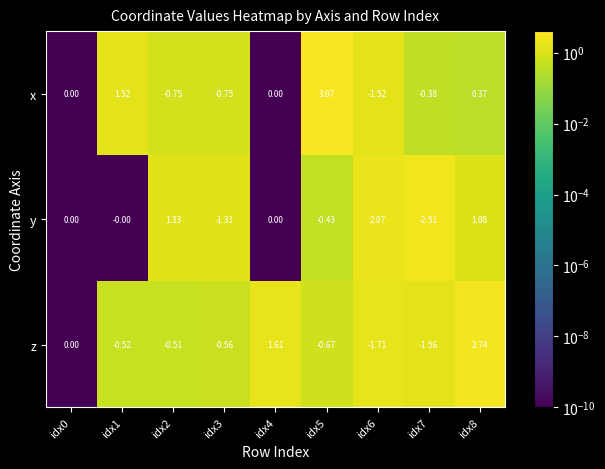

Between idx5 and idx8, which series saw the biggest shift?

z